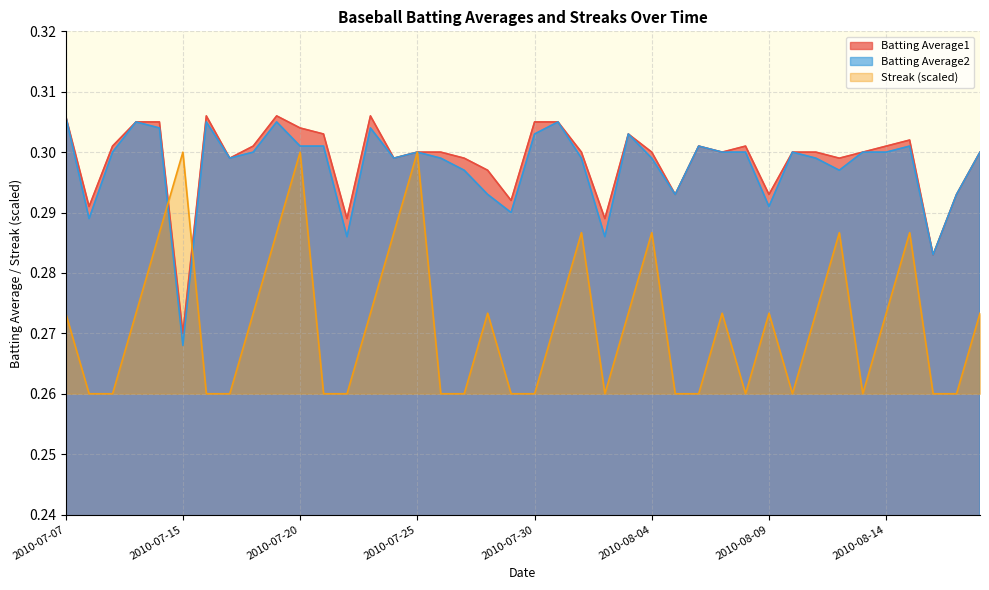

Where is Batting Average1 nearest to the value 0?

2010-07-15